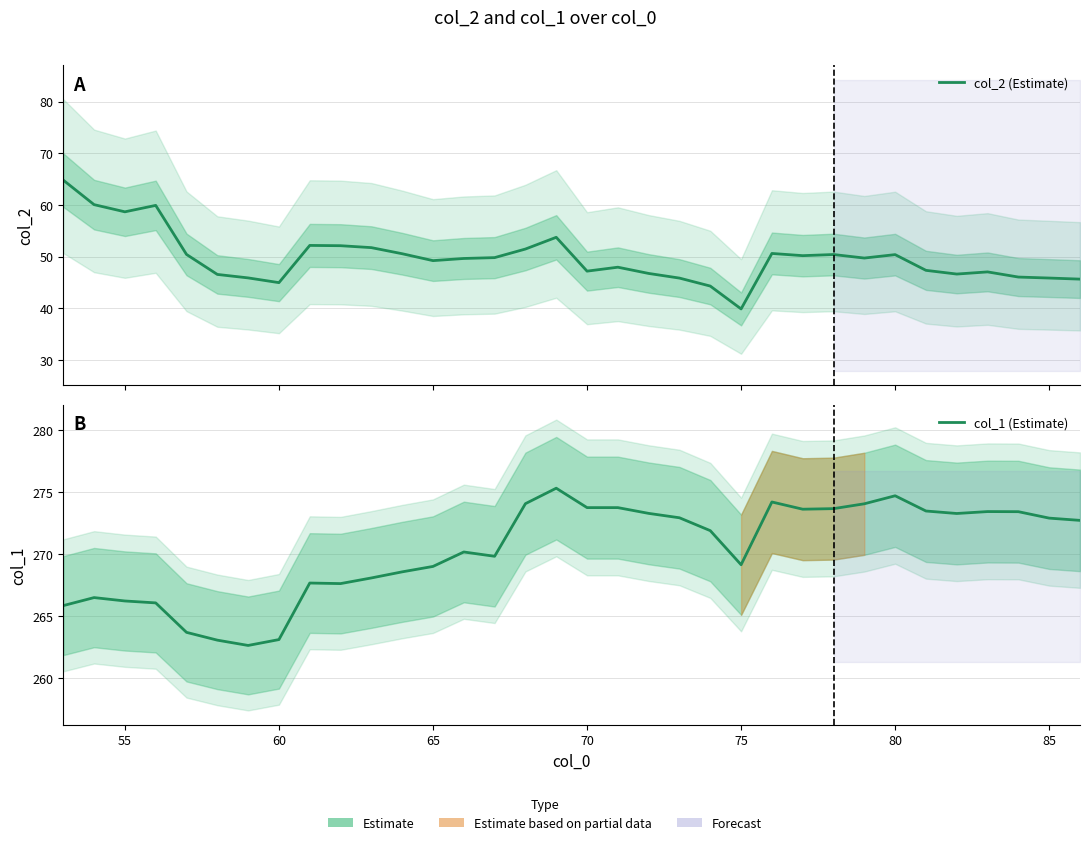

Reading left to right, what are all the values shown in this chart?

col_2 (Estimate): 64.8	60.0	58.7	59.9	50.4	46.5	45.9	44.9	52.1	52.1	51.7	50.5	49.2	49.6	49.8	51.4	53.7	47.2	47.9	46.7	45.8	44.3	39.8	50.6	50.2	50.4	49.7	50.4	47.3	46.6	47.0	46.0	45.8	45.6
col_1 (Estimate): 265.8	266.5	266.2	266.1	263.7	263.1	262.6	263.1	267.7	267.6	268.1	268.6	269.0	270.2	269.8	274.1	275.3	273.7	273.7	273.3	272.9	271.9	269.1	274.2	273.6	273.7	274.0	274.7	273.5	273.3	273.4	273.4	272.9	272.7